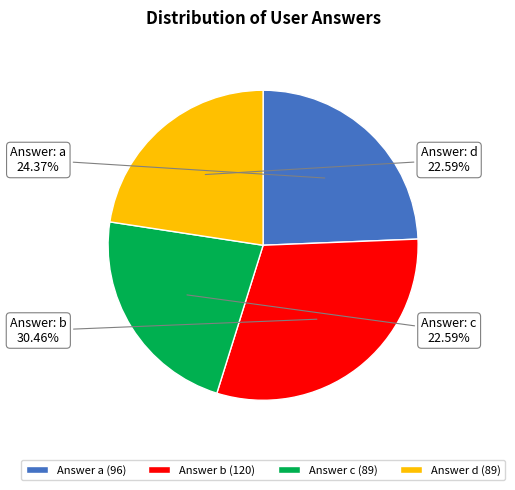

Which slice is the largest?

Answer b (120)